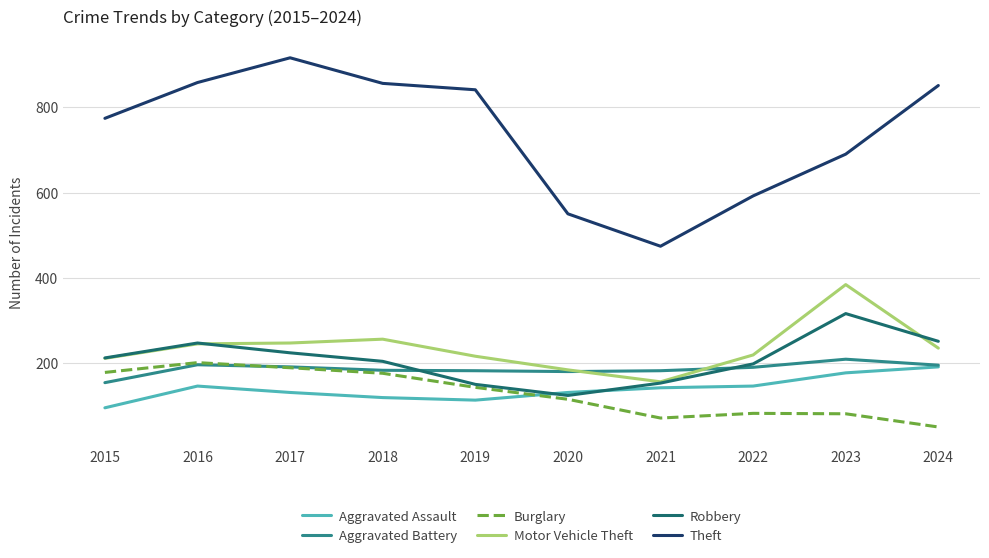

What is the average value of the Aggravated Assault series?

139